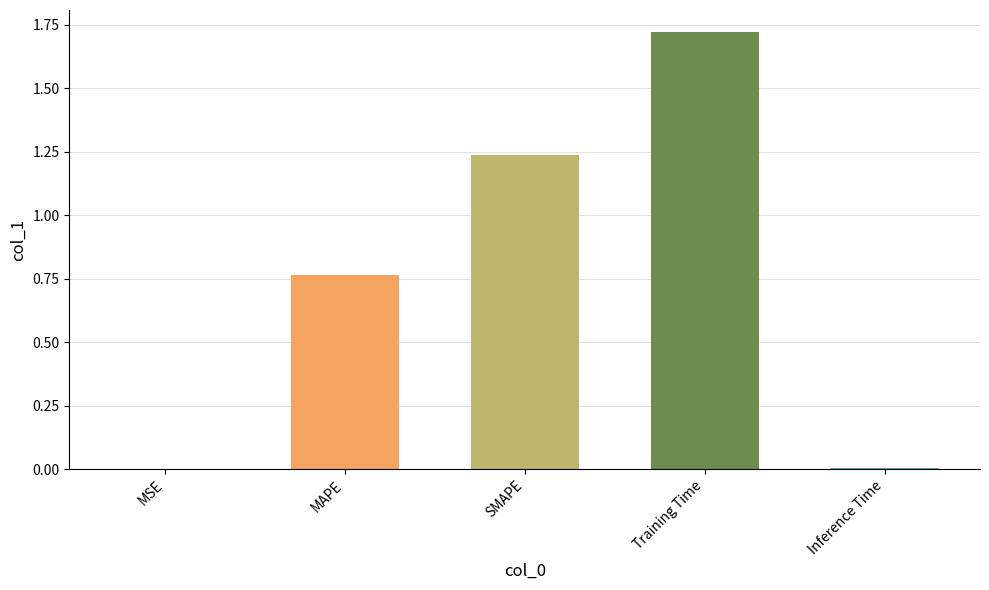

Which label corresponds to the largest value in the chart?

Training Time